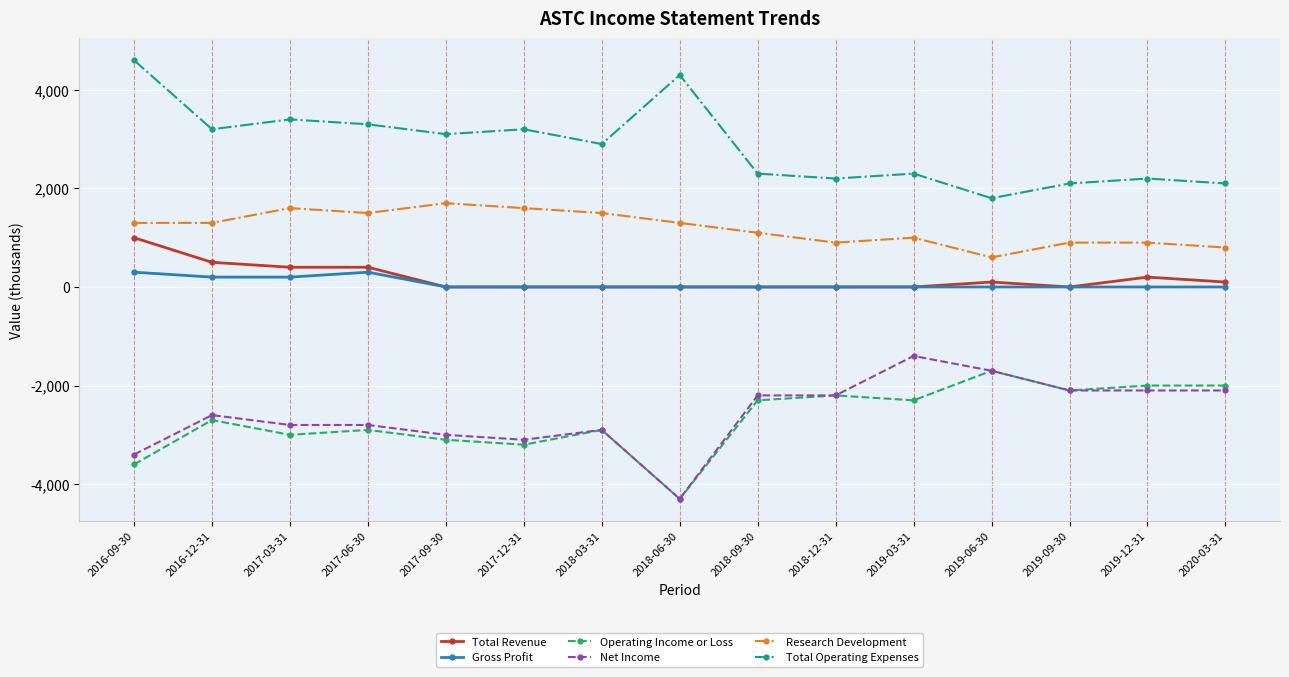

Which category has the highest value across all series?

2016-09-30